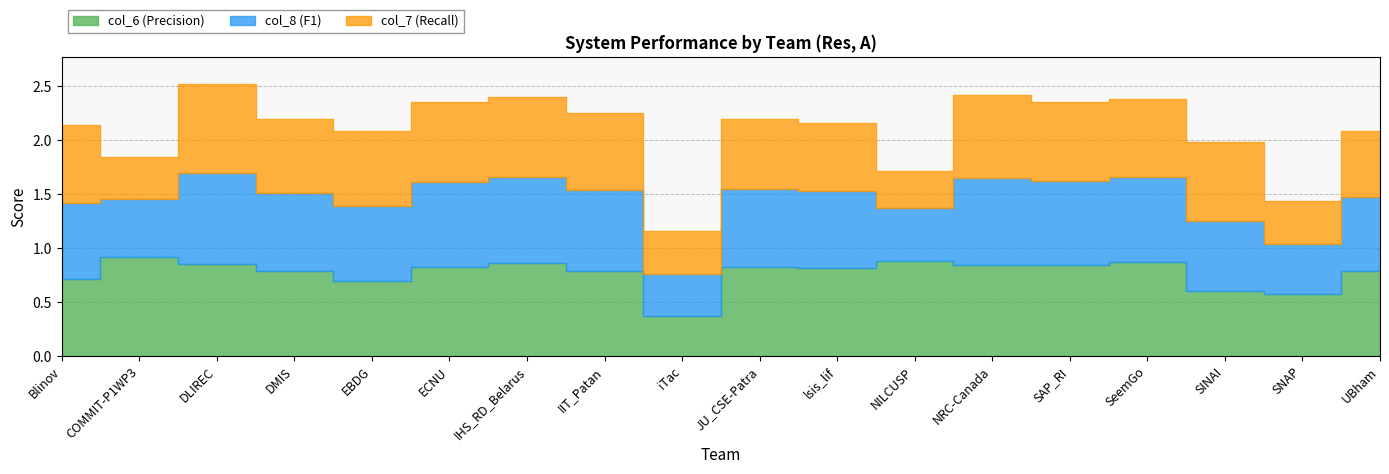

True or false: col_8 (F1) has more than 2 interior local peaks.

True